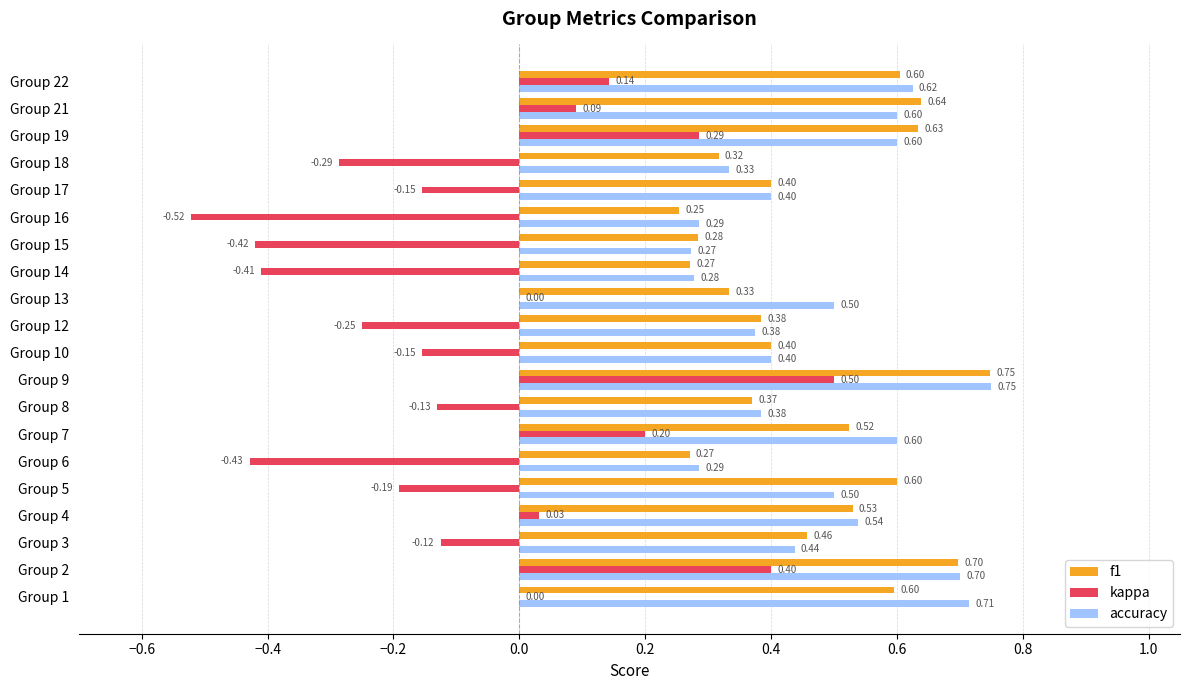

Which series changed the most between Group 12 and Group 18?

f1